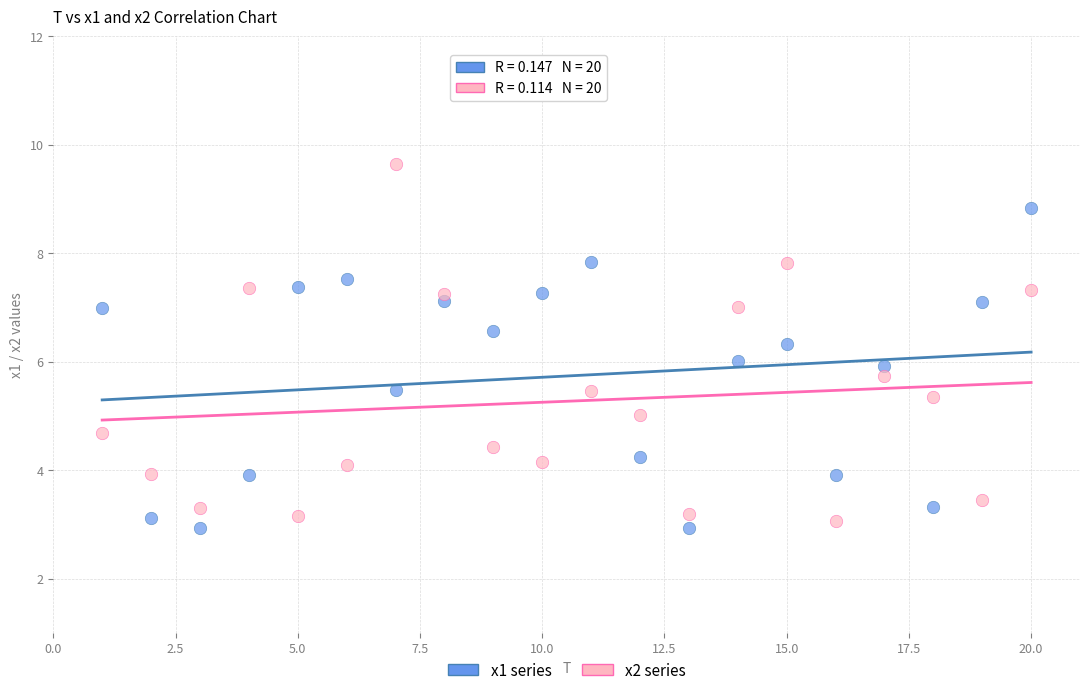

Which series contains the highest Y value?

x2 series